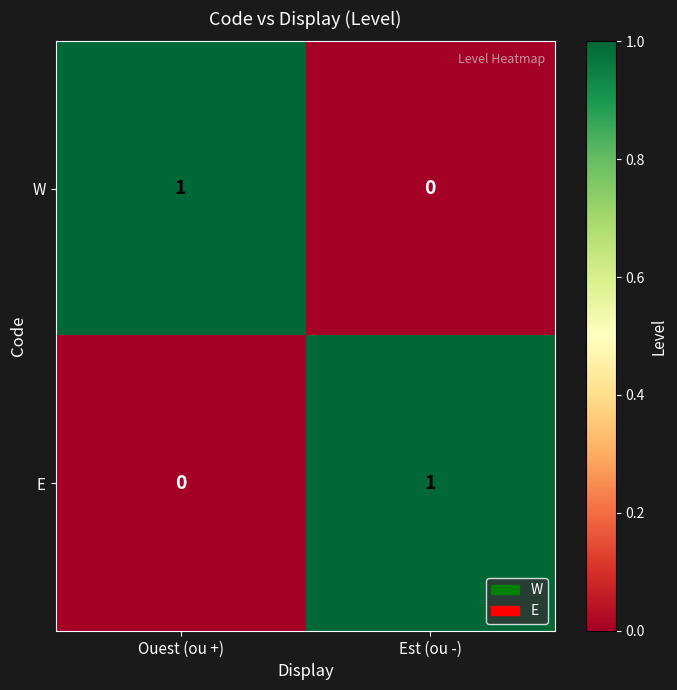

At Ouest (ou +), list the series in order from smallest to largest.

E, W